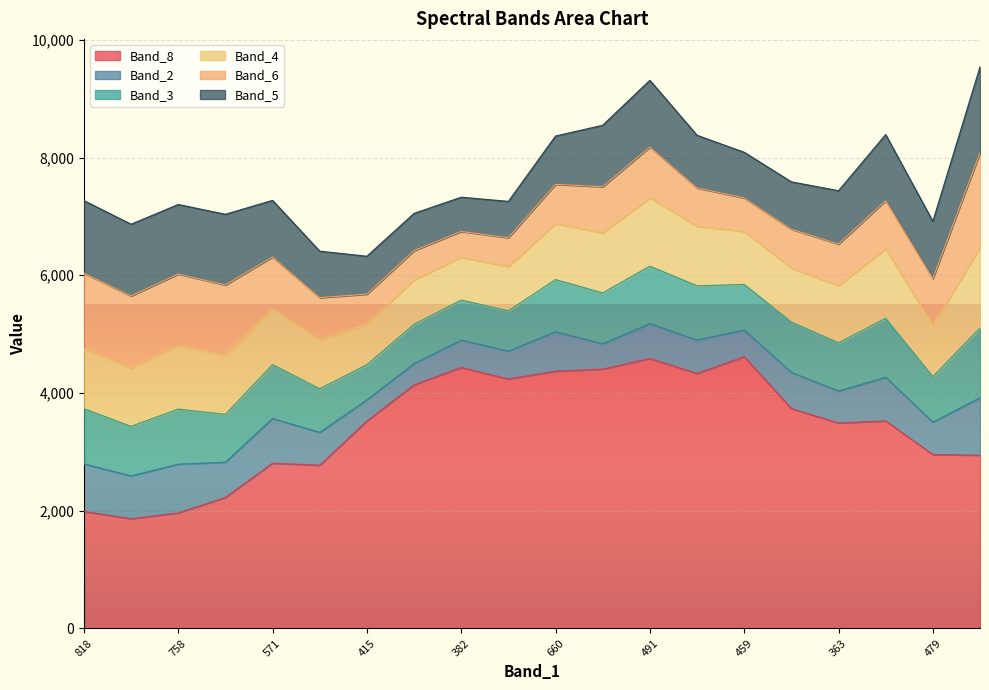

The Band_4 series shows 1825 at 758. True or false?

False